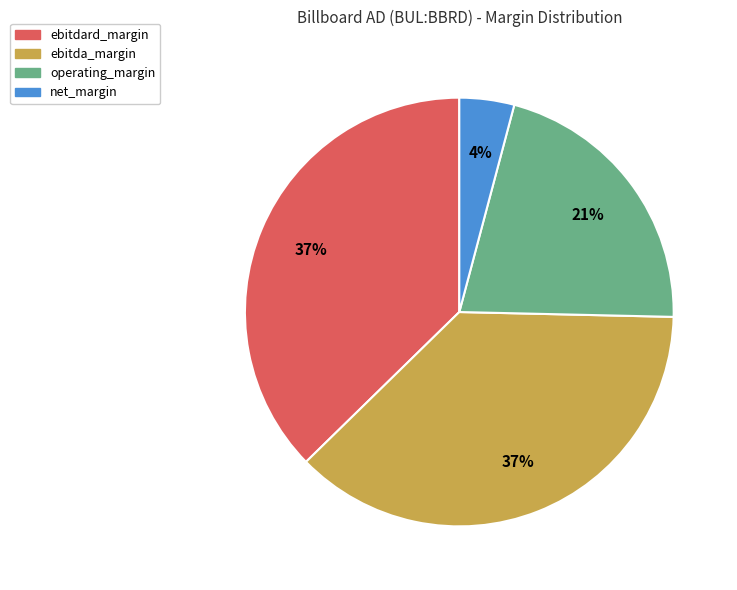

Is it true that ebitdard_margin is 48% of the pie?

False